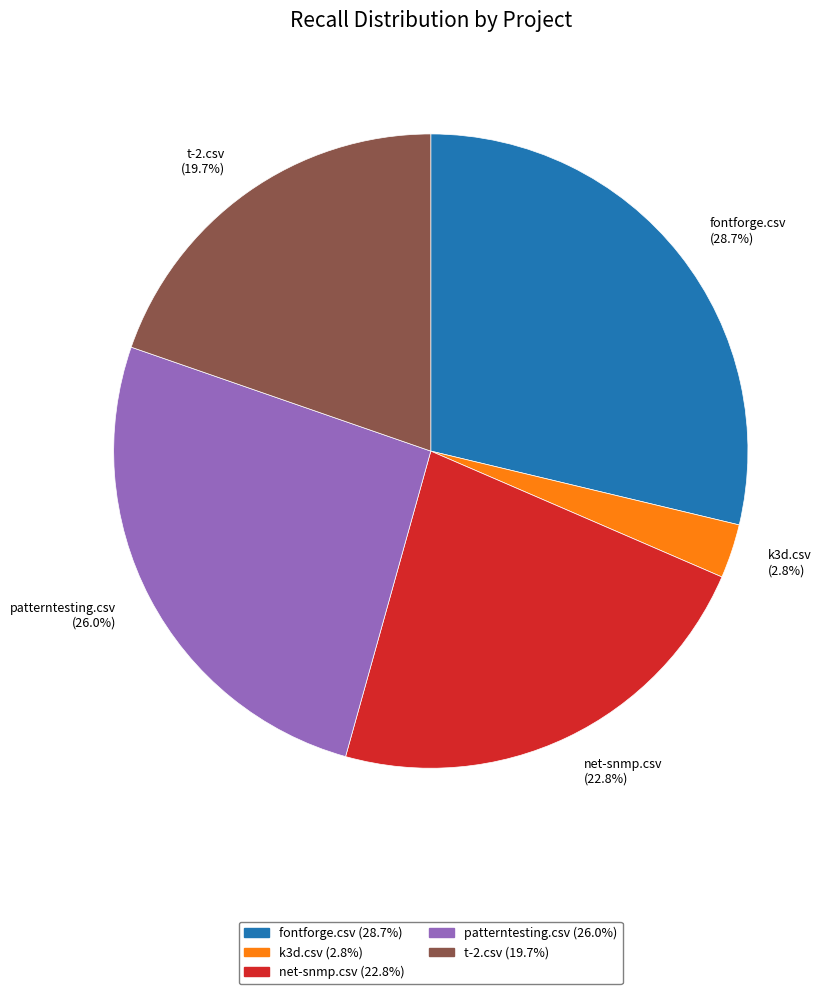

Which slice is the largest?

fontforge.csv (28.7%)